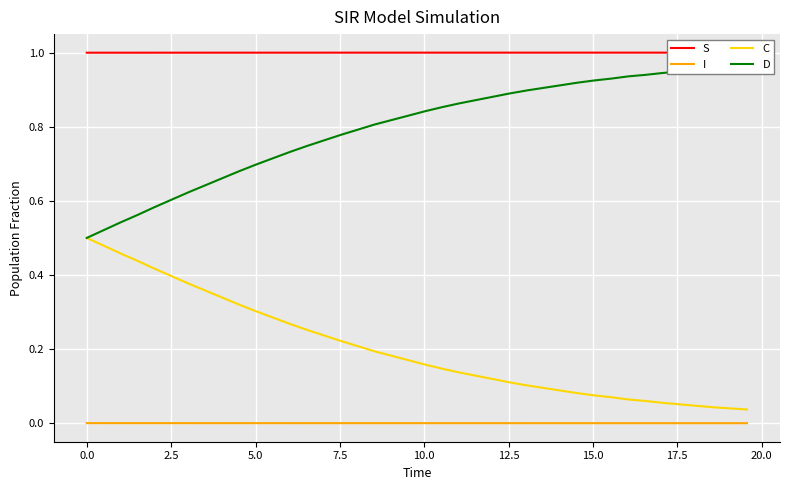

True or false: I and C cross at least once.

False